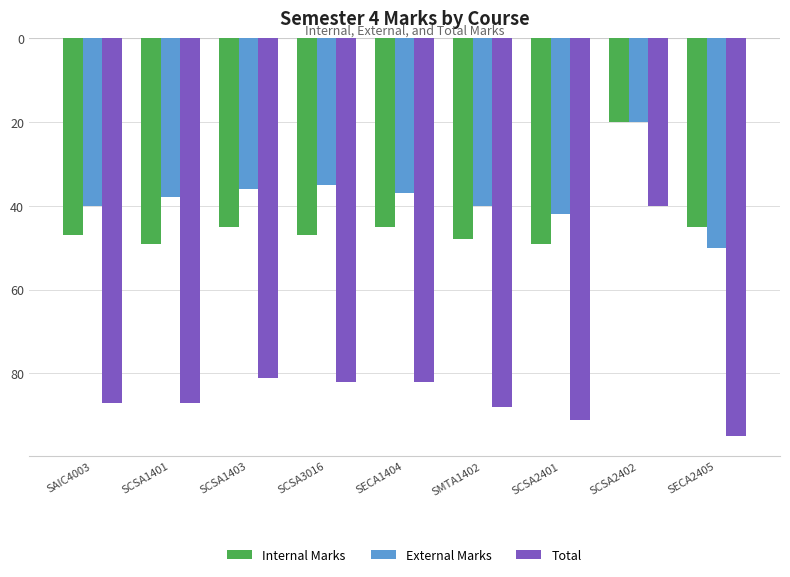

What is the label of the 6th bar from the right?

SCSA3016